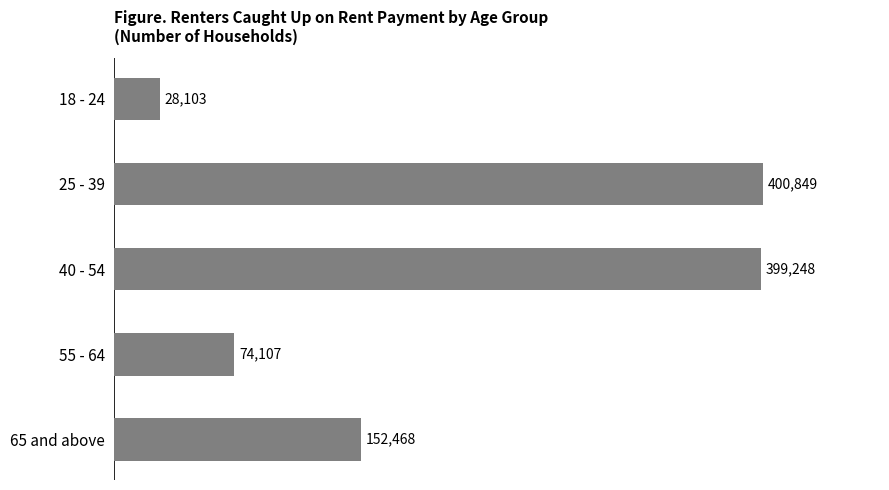

Rank the categories by value from lowest to highest.

18 - 24, 55 - 64, 65 and above, 40 - 54, 25 - 39